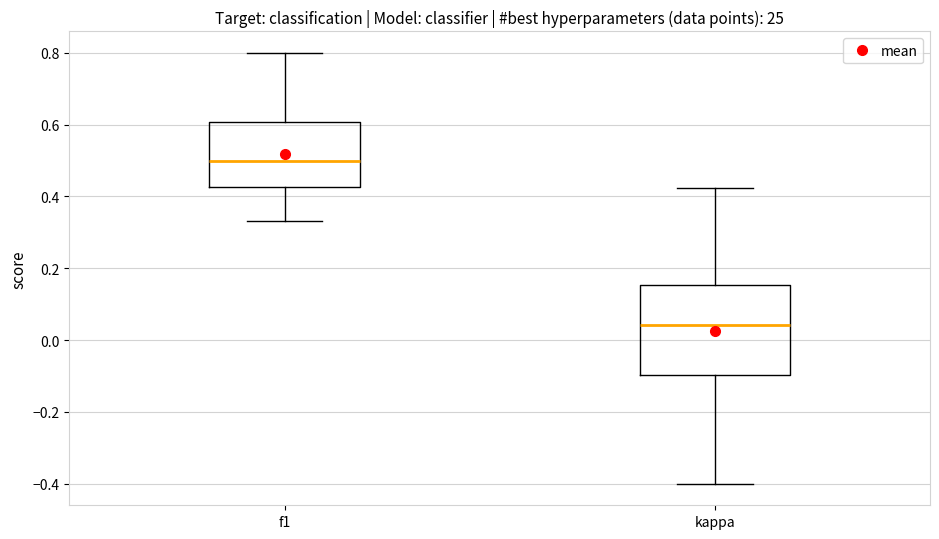

Which box's median line is the lowest?

kappa